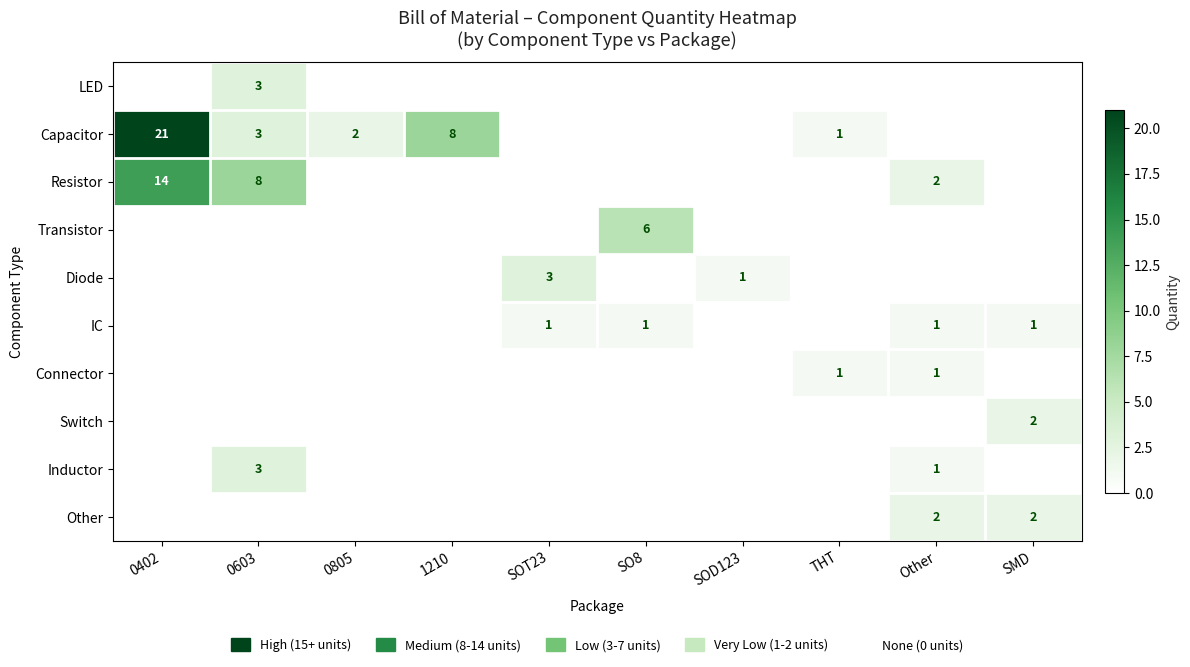

How many series are shown in this chart?

10